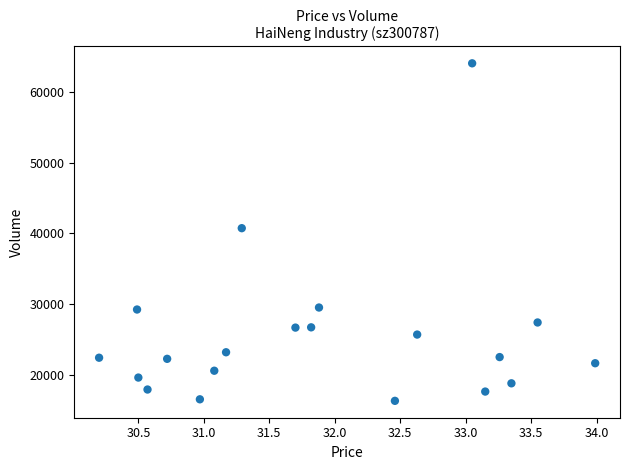

What is the range of Y values (max minus min)?

47667